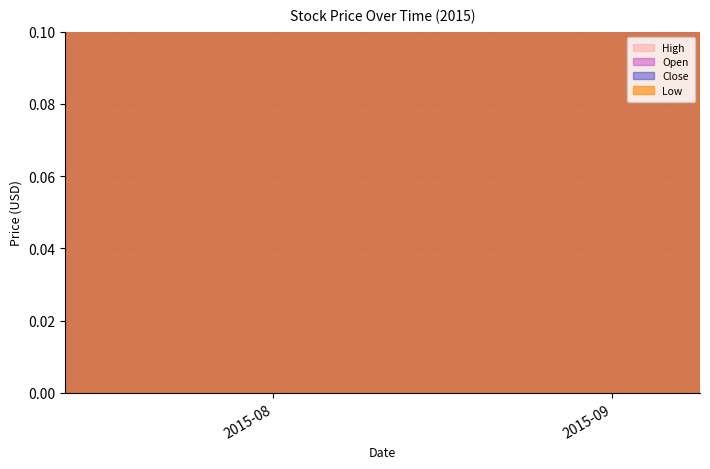

At which label does High reach its peak?

2015-07-15